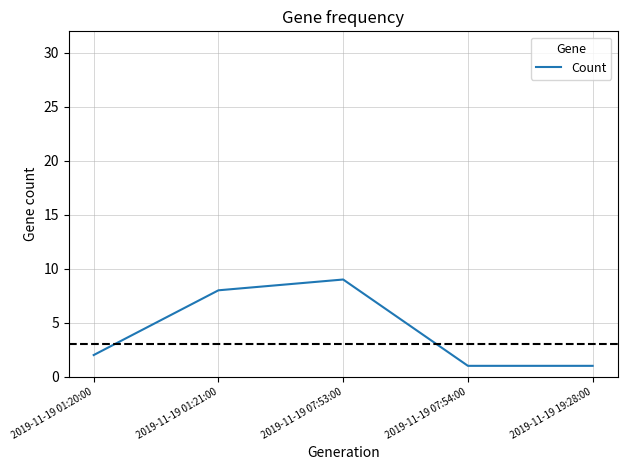

What is the average value?

4